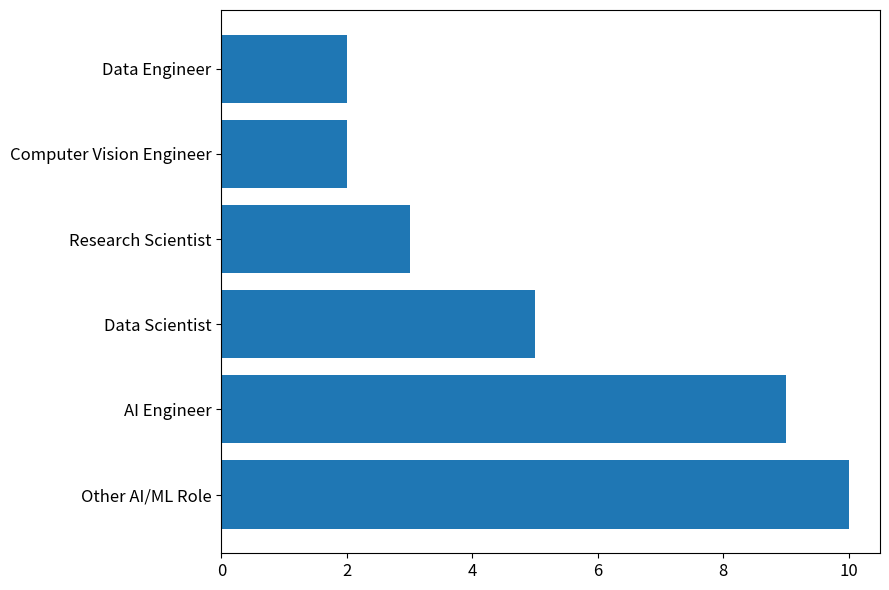

Where is the data nearest to the value 6?

Data Scientist